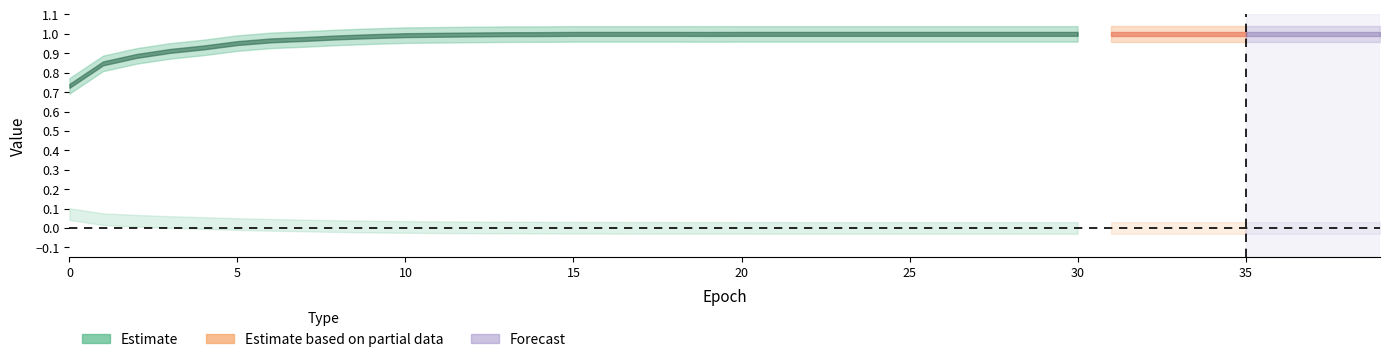

True or false: accuracy and loss cross at least once.

False